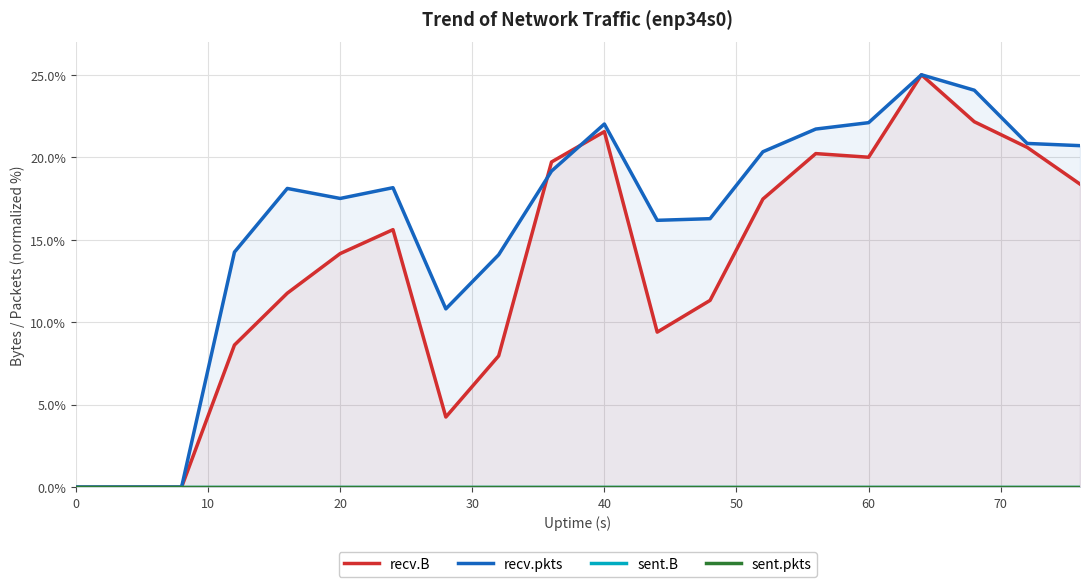

How many values in recv.pkts are above zero?

17